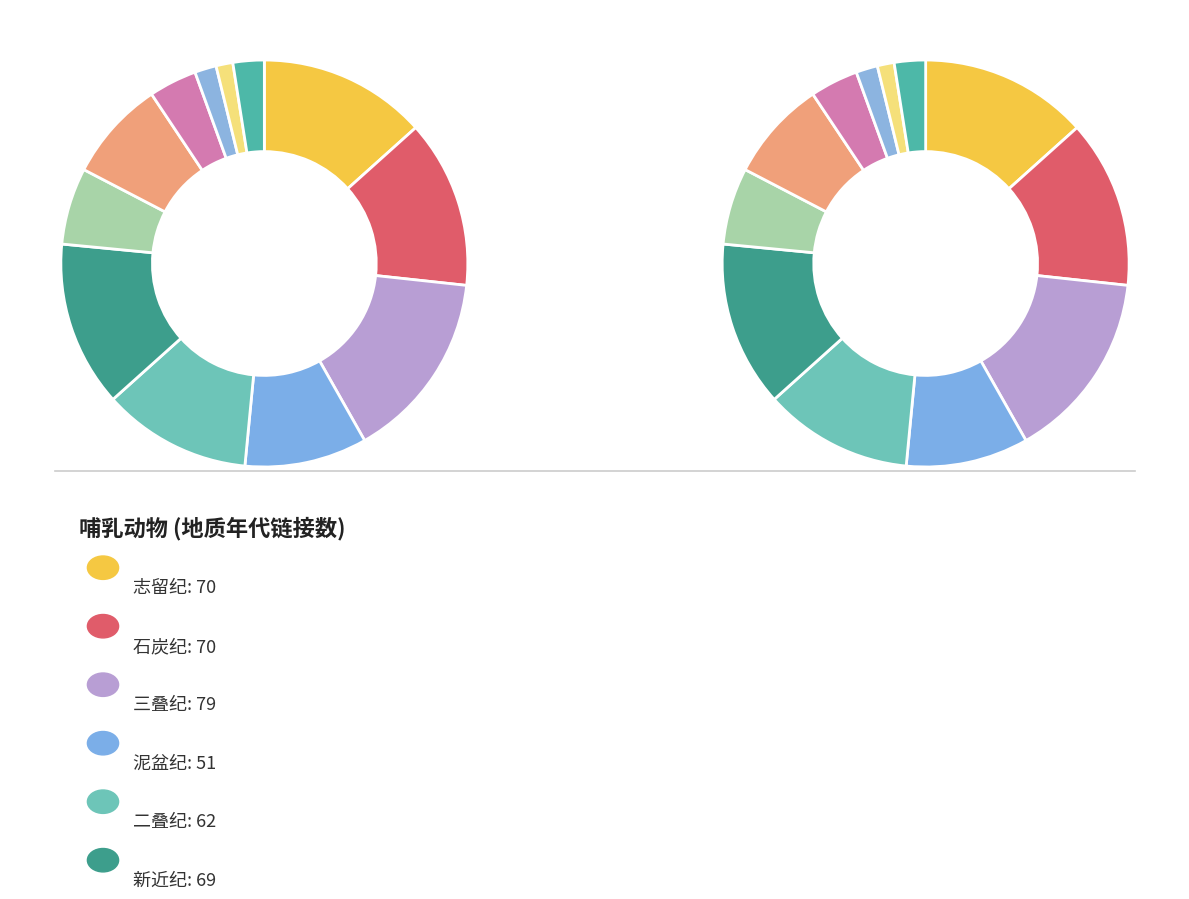

To the nearest percent, what percentage of the pie is 志留纪?

13%